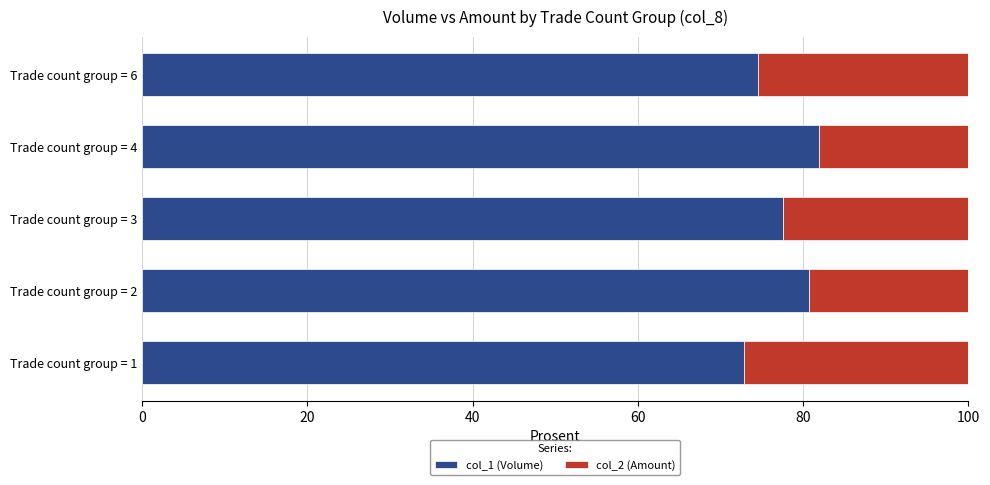

What is the difference between the maximum and minimum values in the col_1 (Volume) series?

9.1